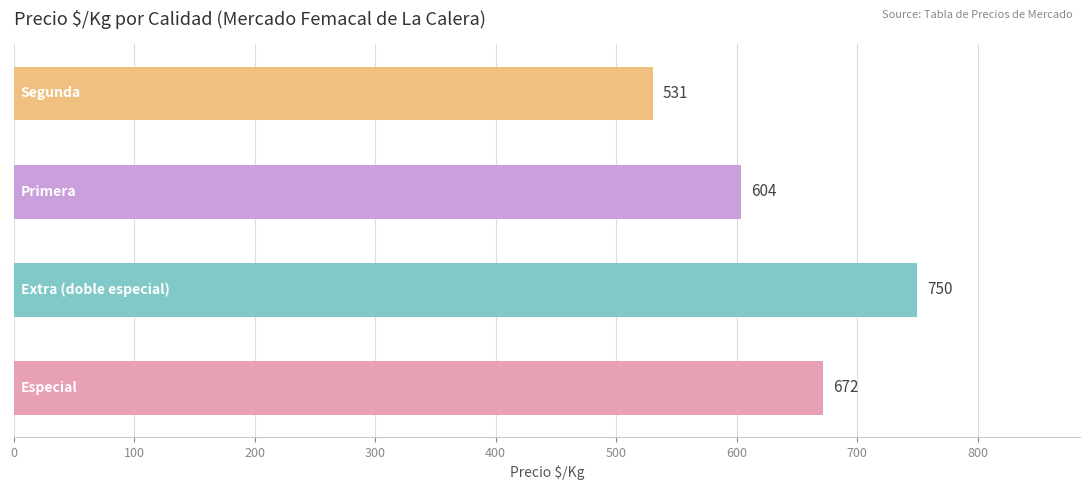

How many distinct data groups are displayed?

1